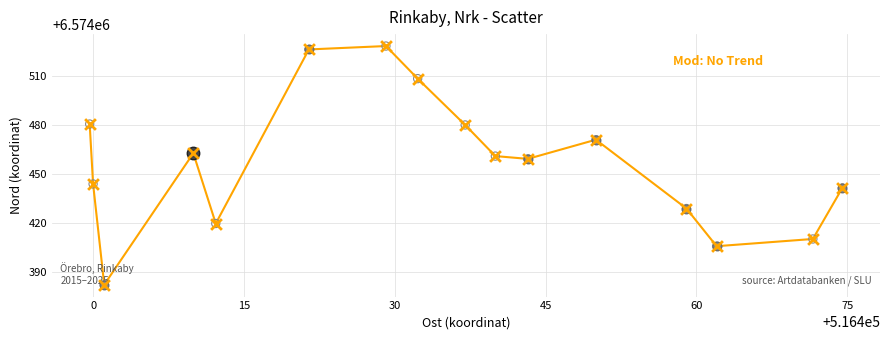

What is the difference between the maximum and minimum values?

145.6